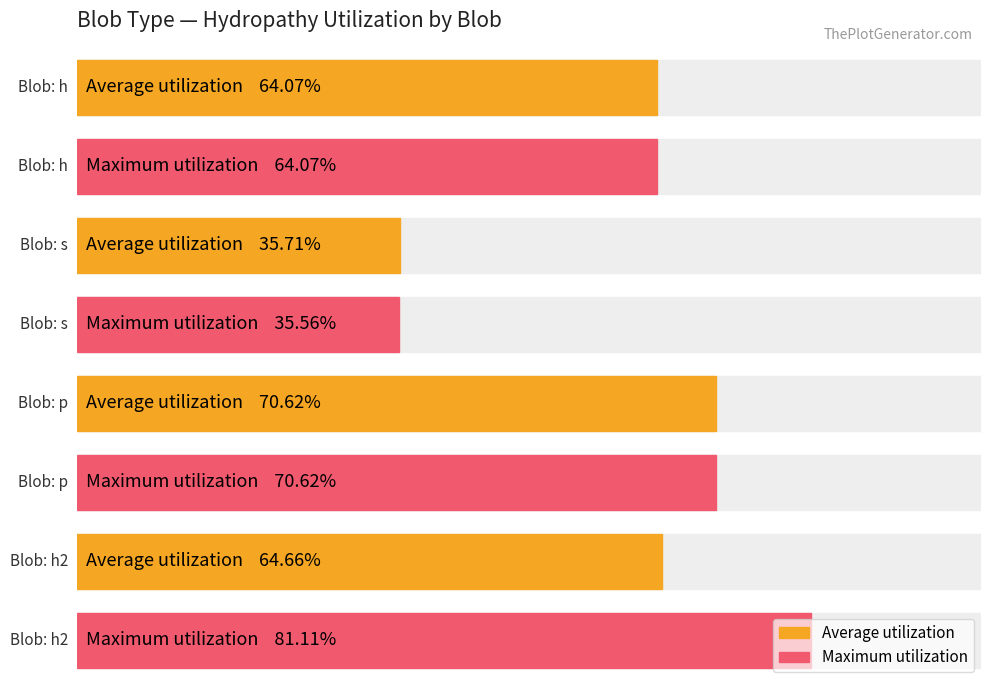

Reading left to right, what are all the values shown in this chart?

Average utilization: 0.6	0.4	0.7	0.6
Maximum utilization: 0.6	0.4	0.7	0.8